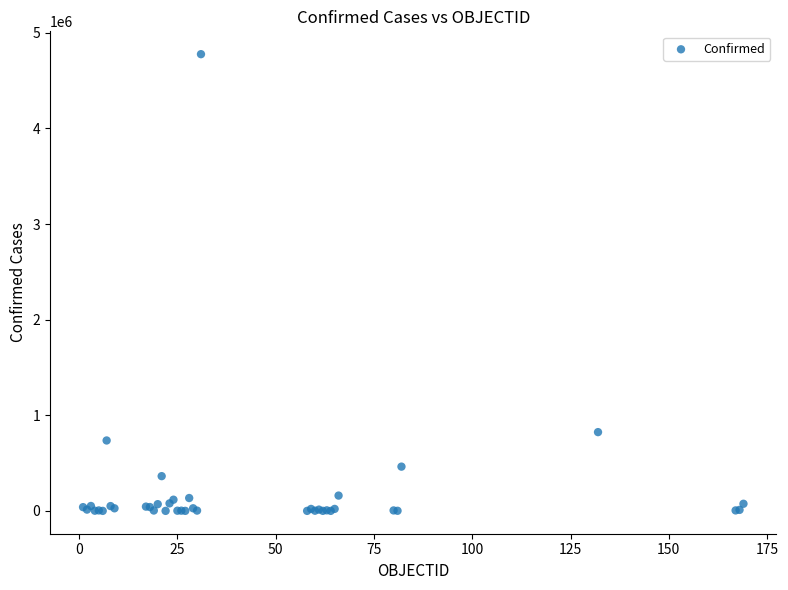

What Y value in the scatter plot is closest to 2388811?

824042